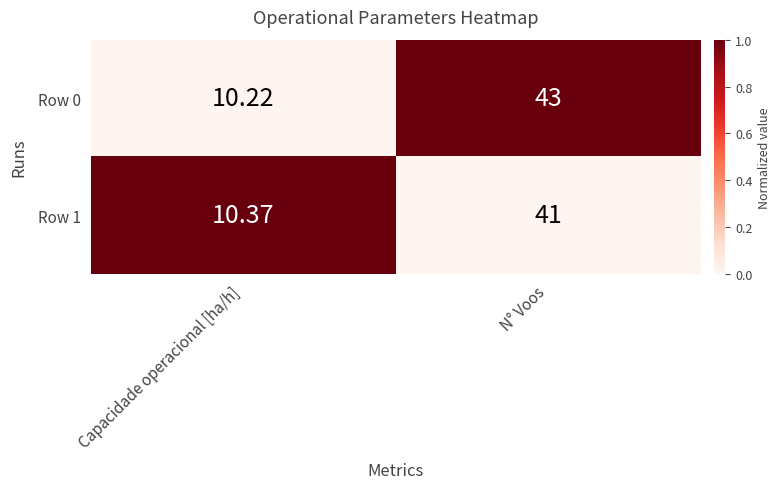

Where is Row 1 nearest to the value 25?

Capacidade operacional [ha/h]